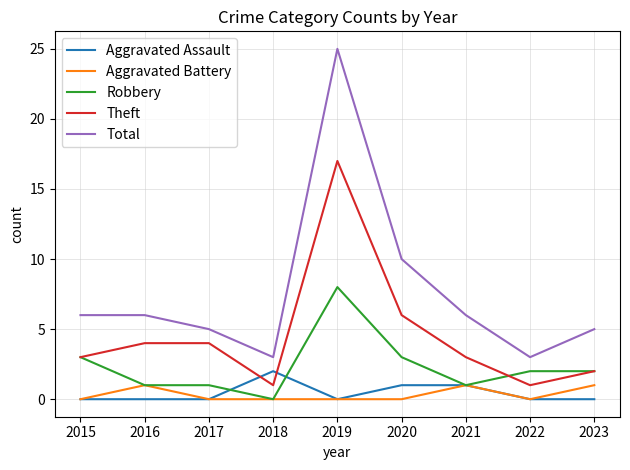

Reading left to right, what are all the values shown in this chart?

Aggravated Assault: 0	0	0	2	0	1	1	0	0
Aggravated Battery: 0	1	0	0	0	0	1	0	1
Robbery: 3	1	1	0	8	3	1	2	2
Theft: 3	4	4	1	17	6	3	1	2
Total: 6	6	5	3	25	10	6	3	5